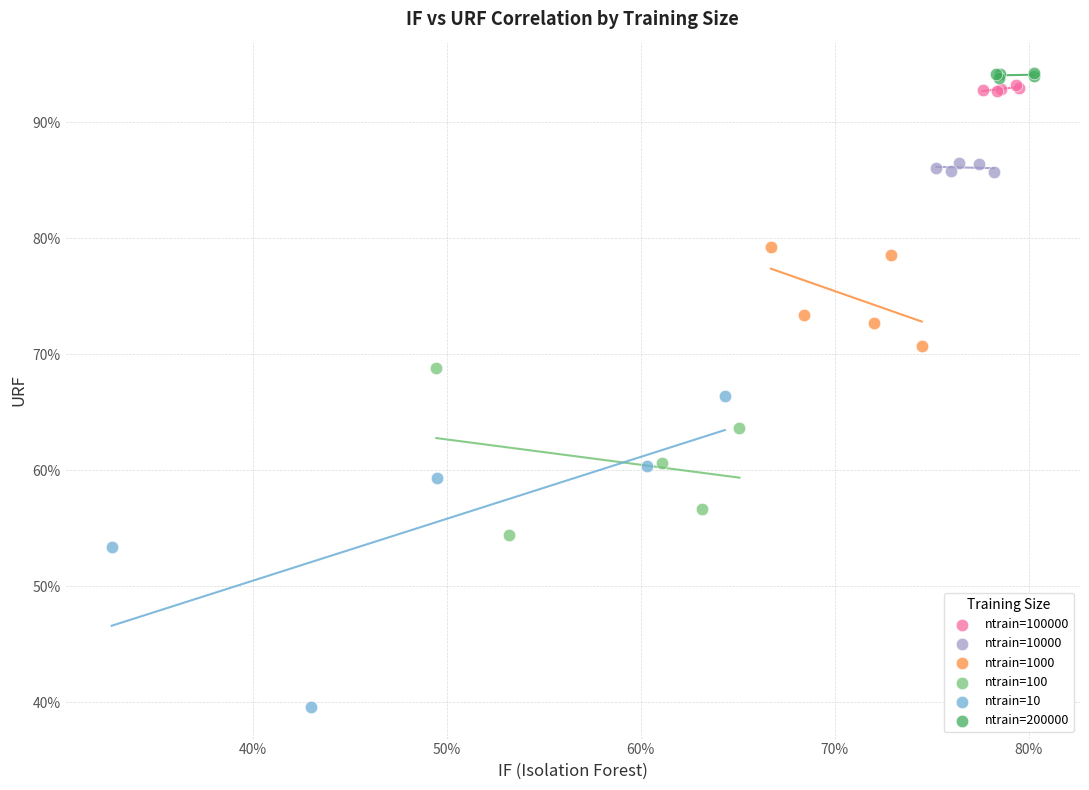

Which series has the largest Y range (max minus min)?

ntrain=10